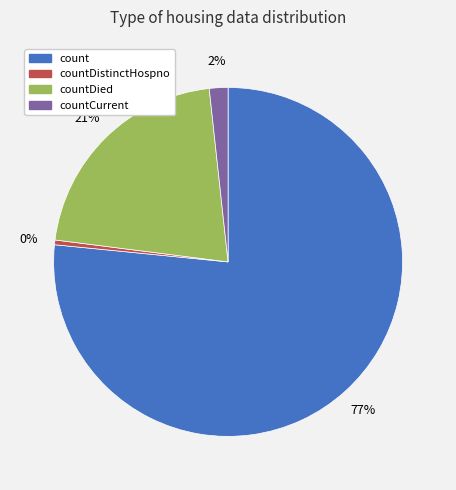

Count the number of slices in the pie.

4